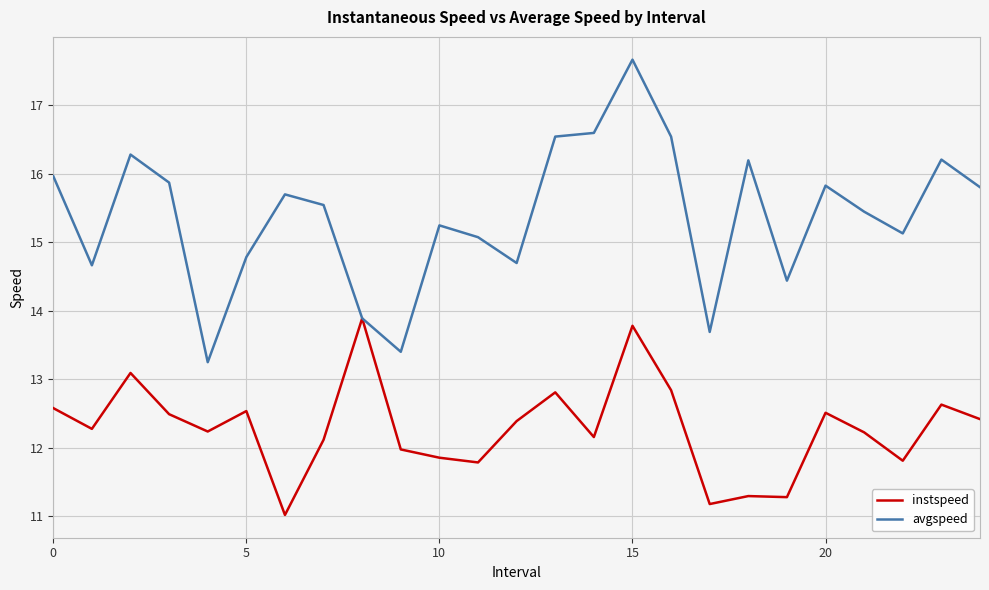

Reading left to right, what are all the values shown in this chart?

instspeed: 12.6	12.3	13.1	12.5	12.2	12.5	11.0	12.1	13.9	12.0	11.9	11.8	12.4	12.8	12.2	13.8	12.8	11.2	11.3	11.3	12.5	12.2	11.8	12.6	12.4
avgspeed: 16.0	14.7	16.3	15.9	13.2	14.8	15.7	15.5	13.9	13.4	15.2	15.1	14.7	16.5	16.6	17.7	16.5	13.7	16.2	14.4	15.8	15.4	15.1	16.2	15.8